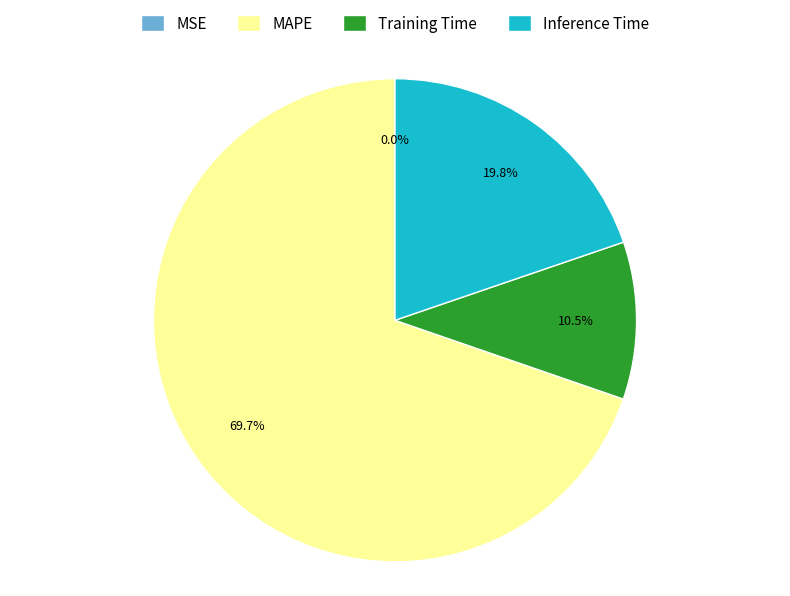

Do Inference Time and Training Time together represent more than half of the pie?

No